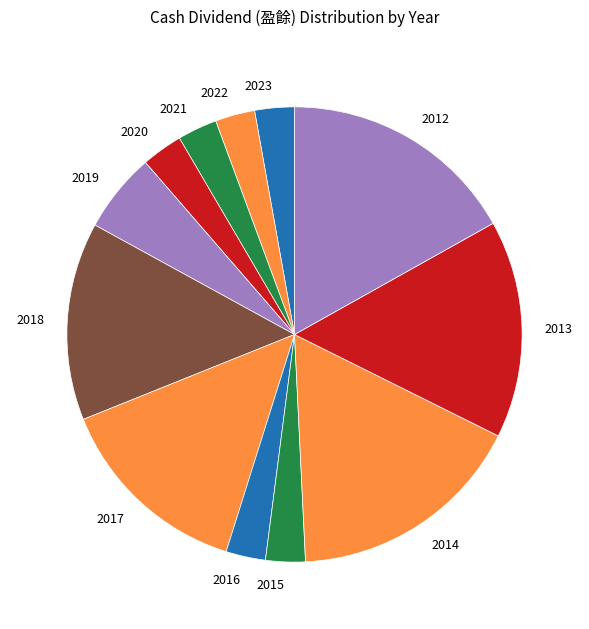

Is it true that 2014 is 17% of the pie?

True